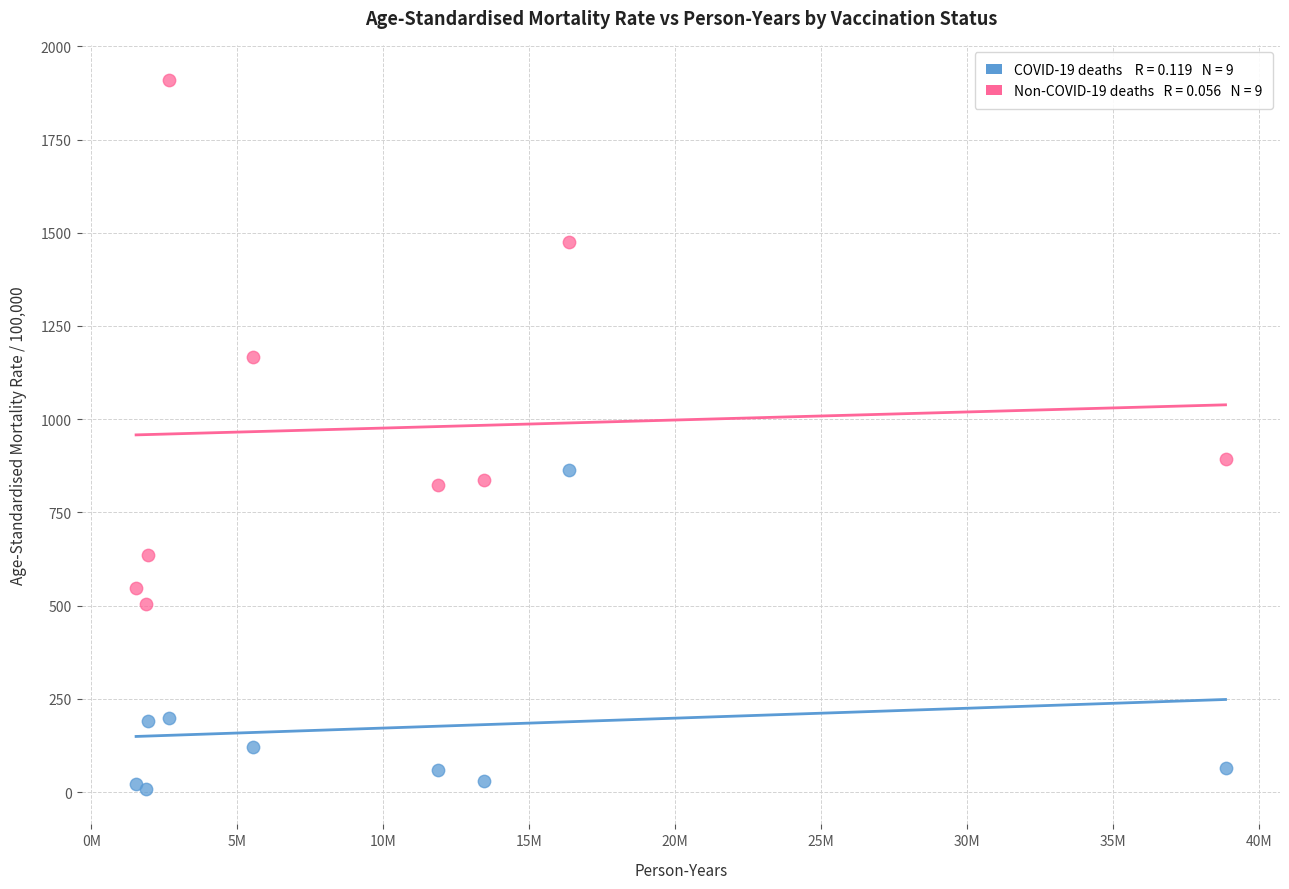

Across all series, what Y value is closest to 958?

892.9